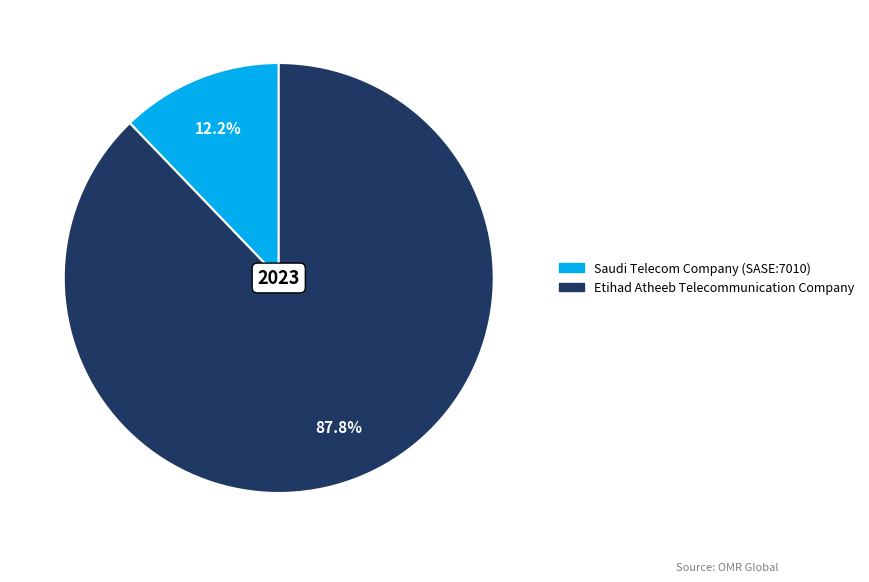

To the nearest percent, what is the difference between the largest and smallest slice percentages?

76%